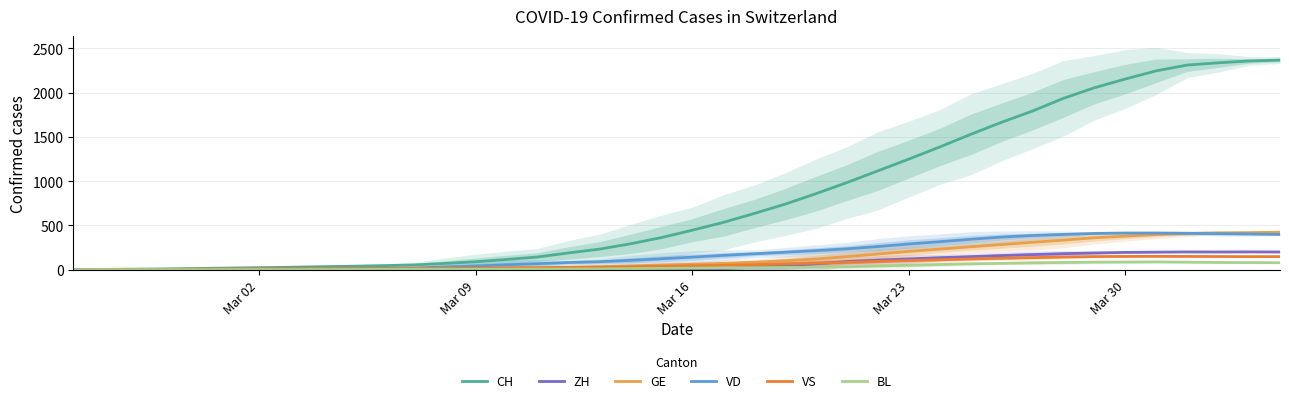

What is the maximum value for CH?

2366.3